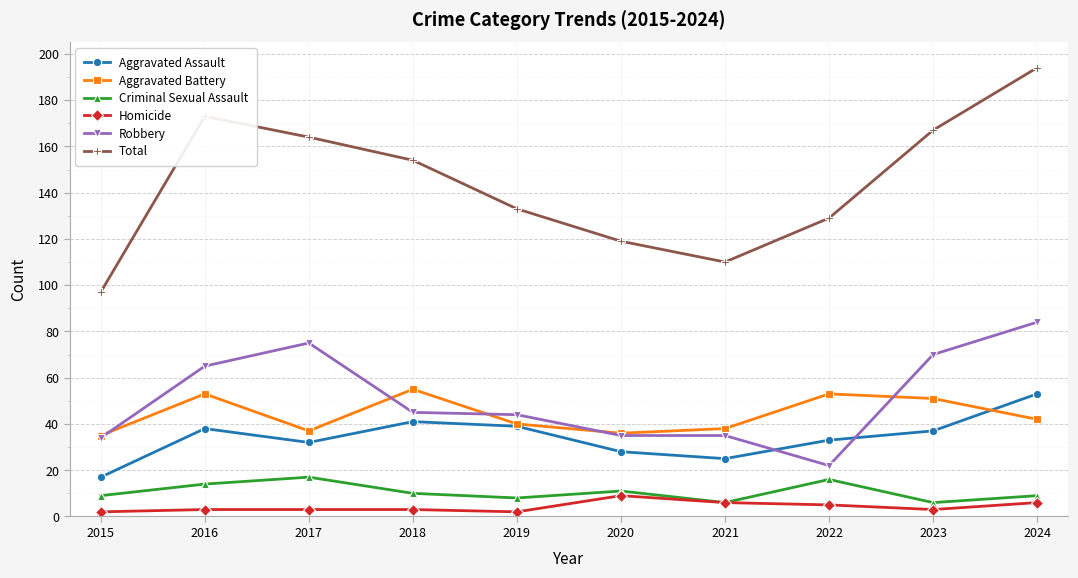

Which series has the largest total across all categories?

Total